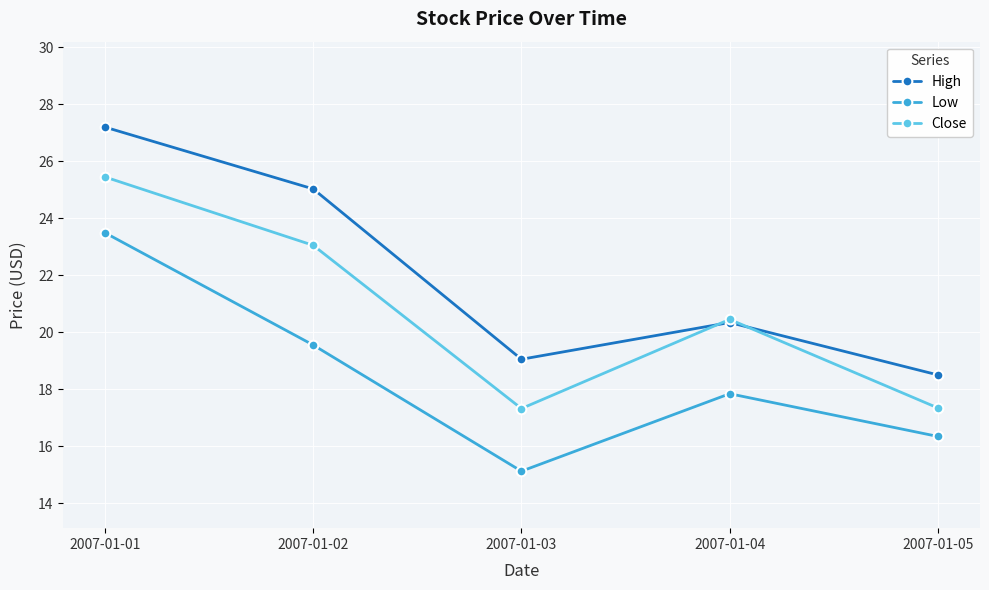

Is the value of Close at 2007-01-05 greater than the value of Low at 2007-01-03?

Yes